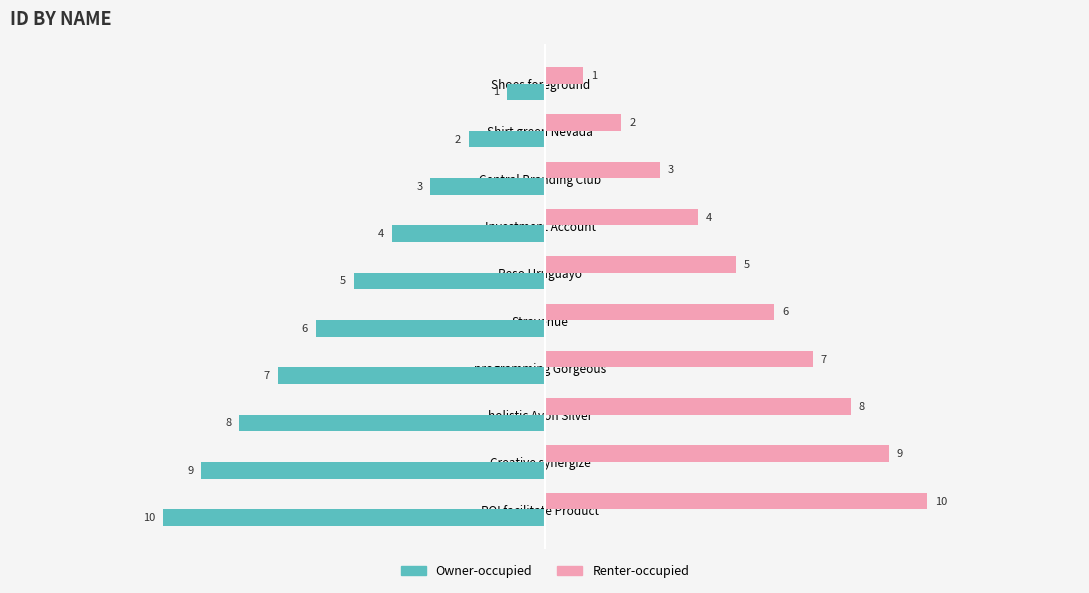

The Renter-occupied series shows 7 at programming Gorgeous. True or false?

True